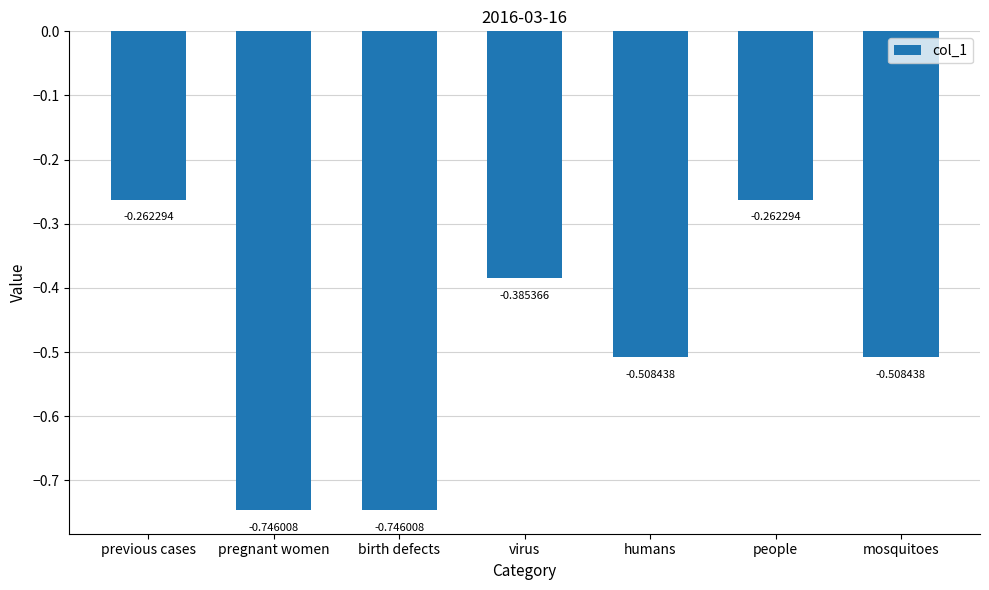

Between virus and mosquitoes, which is larger?

virus